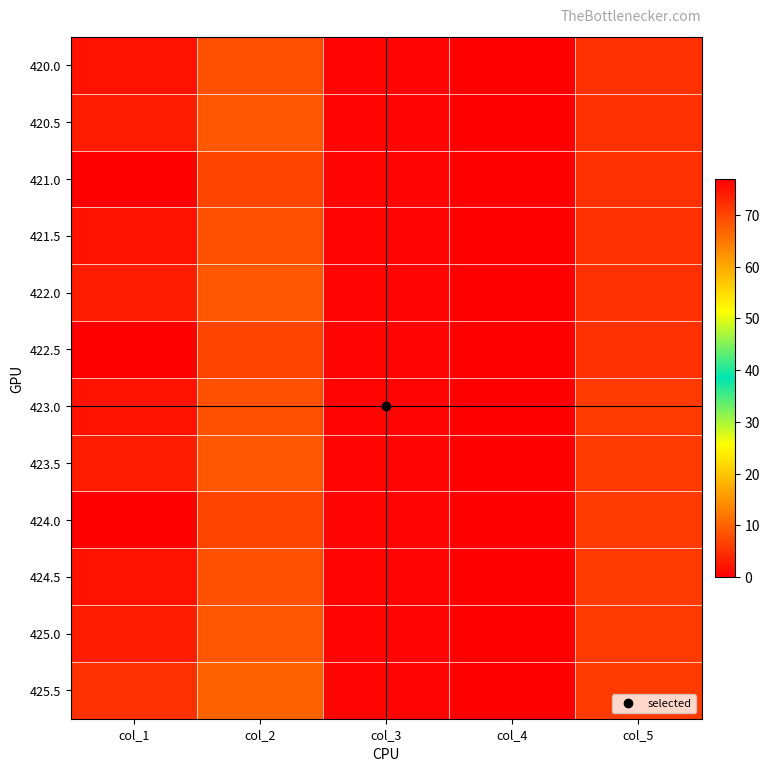

List the series in order of their peak value, lowest first.

425.5, 420.5, 422.0, 423.5, 425.0, 420.0, 421.5, 423.0, 424.5, 421.0, 422.5, 424.0